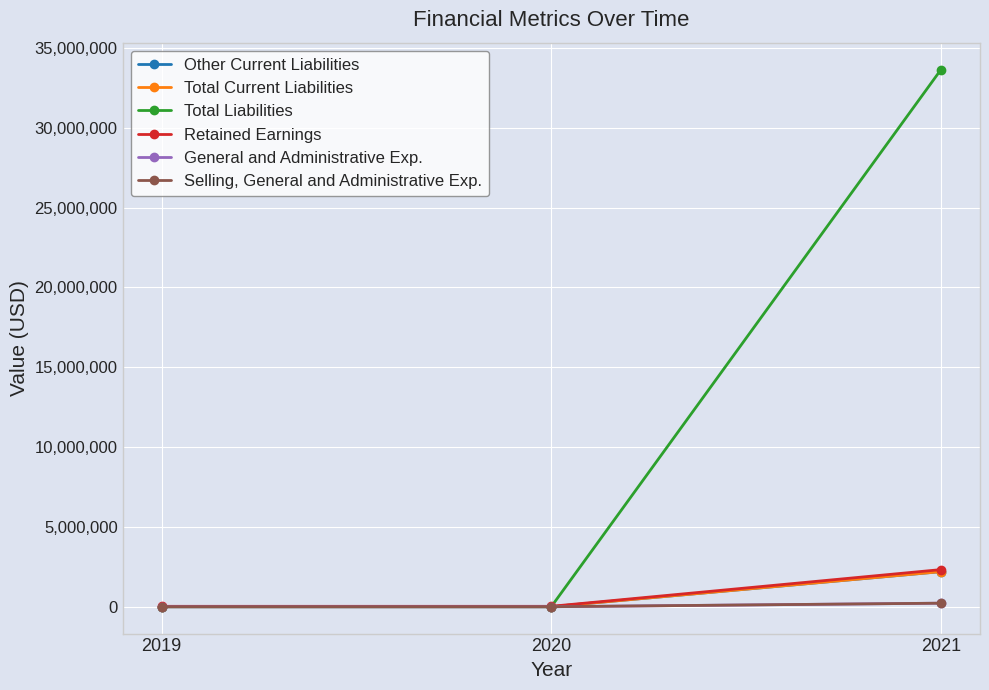

Which series changed the most between 2020 and 2021?

Total Liabilities